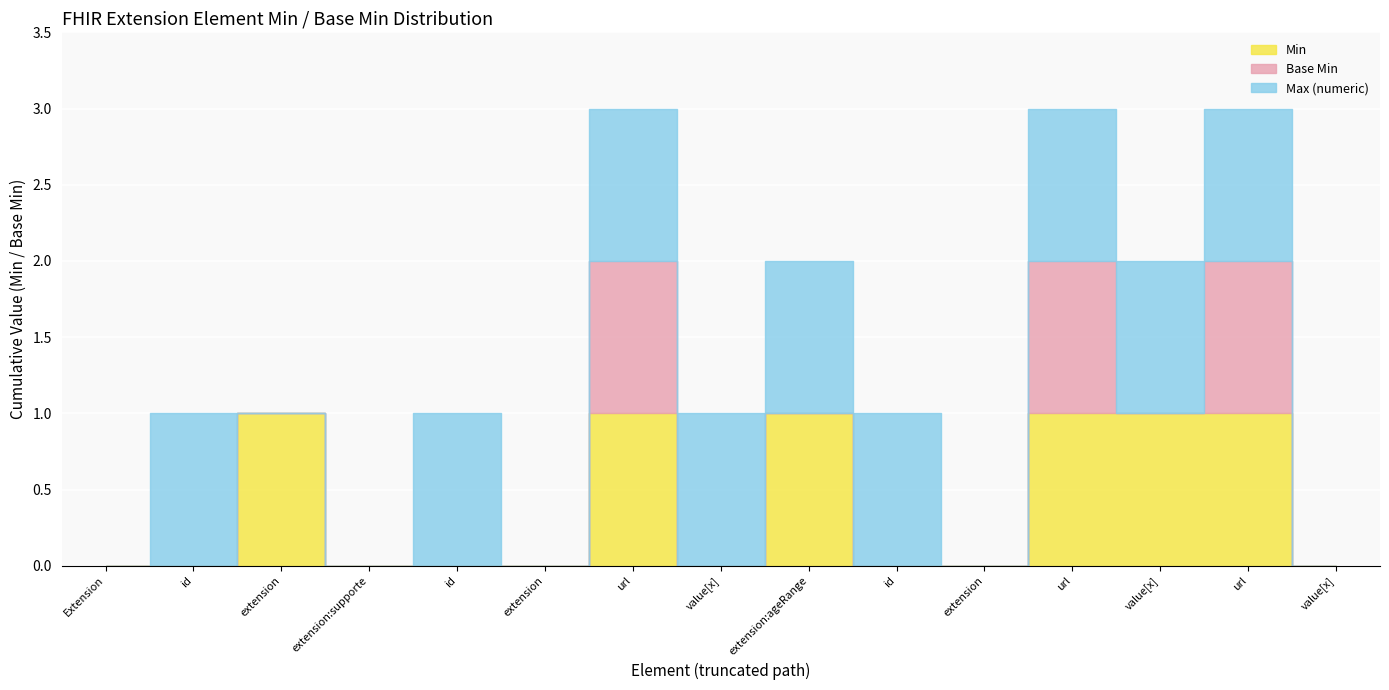

True or false: Base Min and Max (numeric) cross at least once.

False